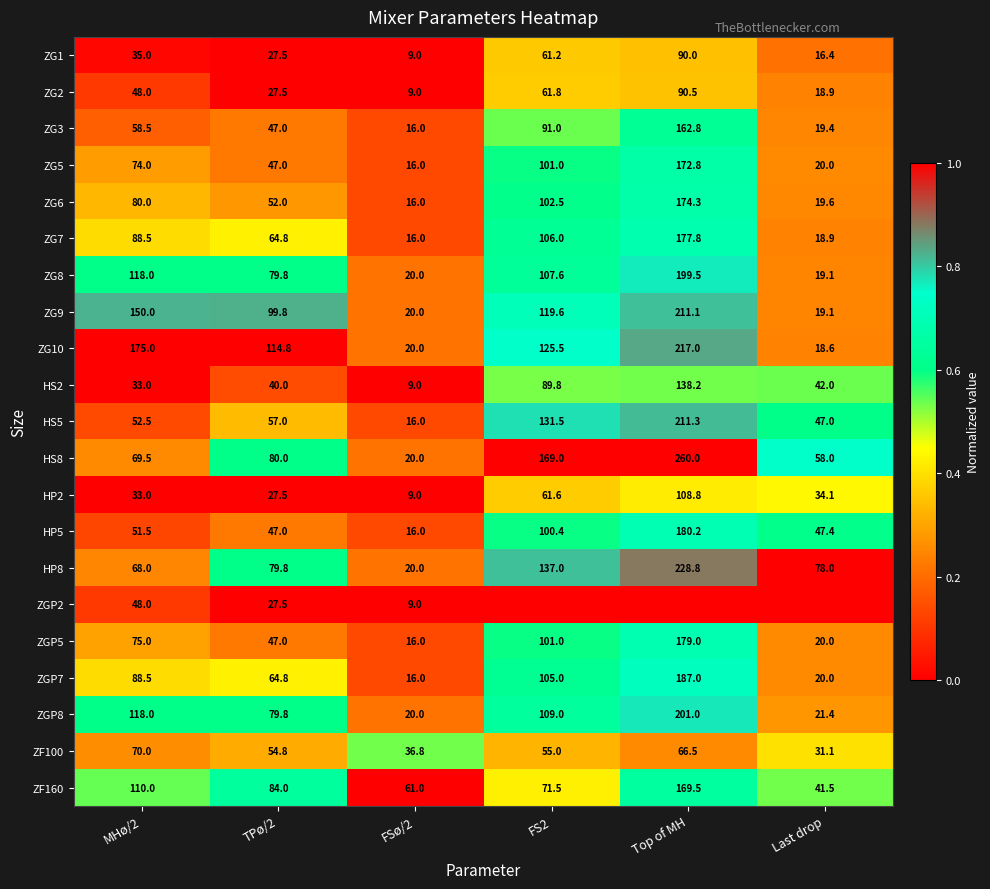

What is the sum of all ZG3 values?

394.7